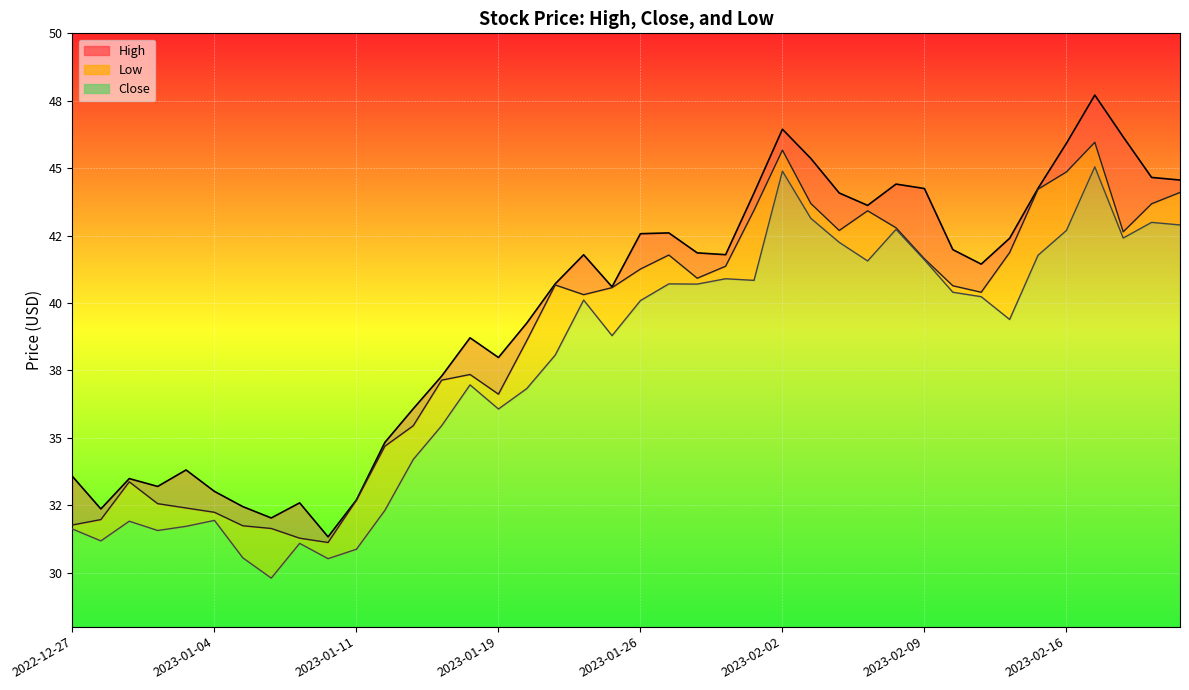

Which category has the lowest value across all series?

2023-01-06